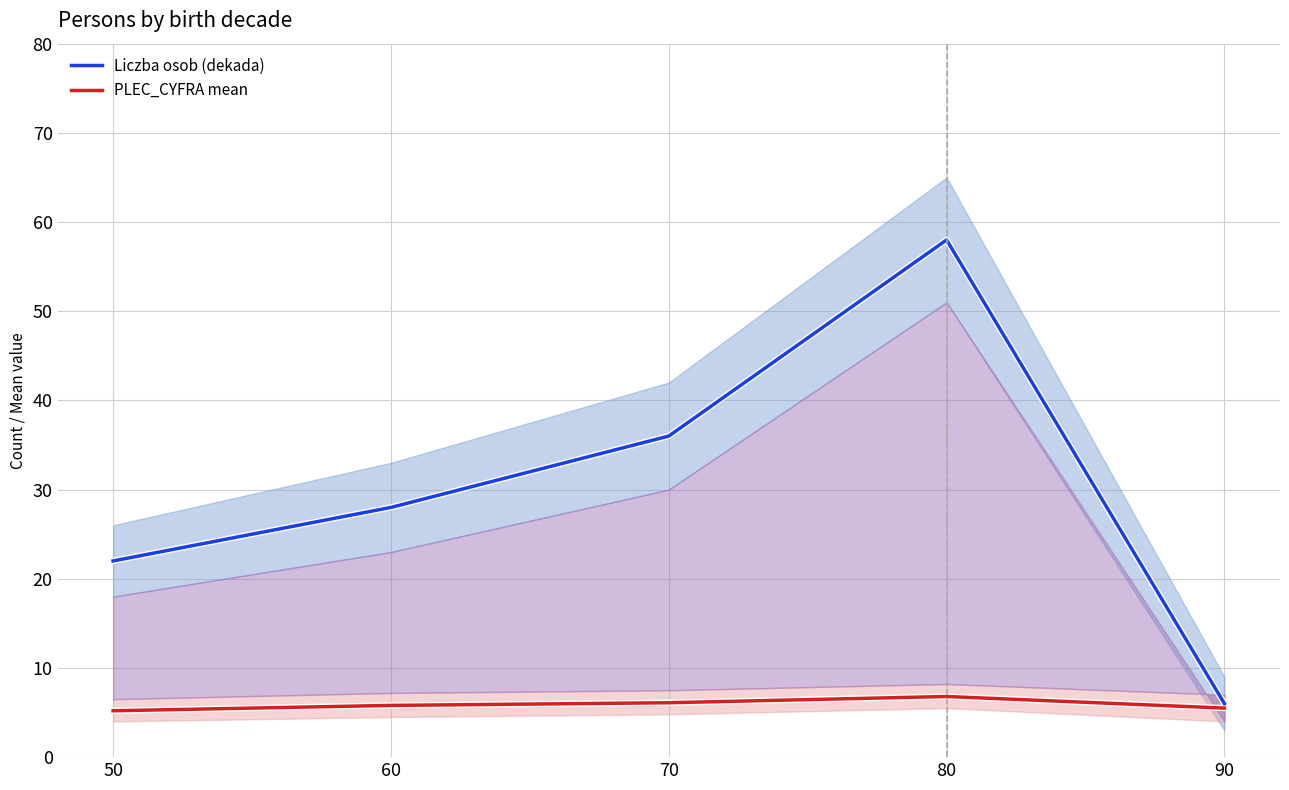

Is it true that Liczba osob (dekada) equals 36.0 at 70?

True